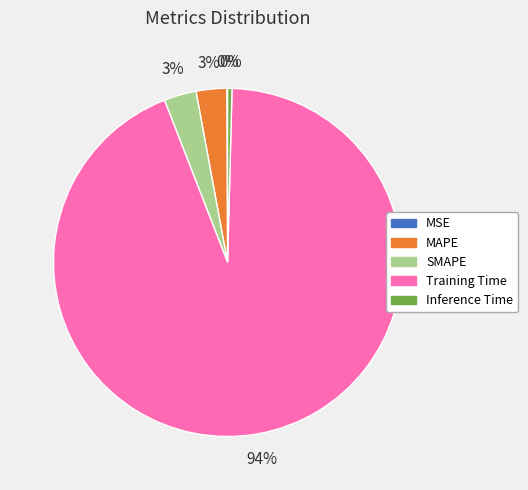

To the nearest percent, what is the difference between the Inference Time and SMAPE slice percentages?

3%